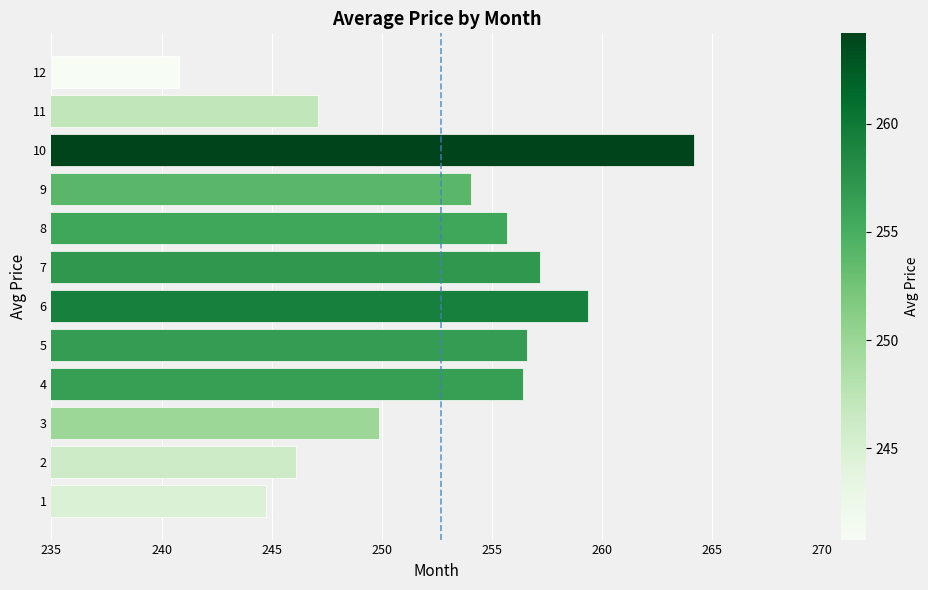

Does the chart contain stacked bars?

No